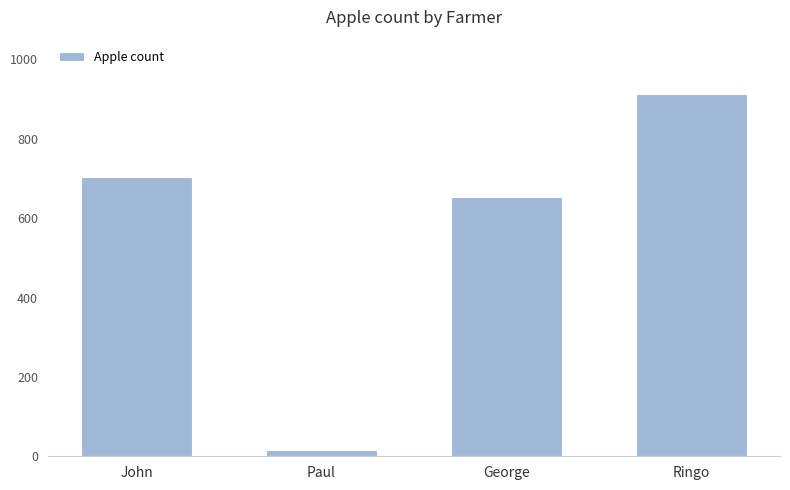

Reading left to right, extract all data points from this chart.

John=703	Paul=16	George=654	Ringo=913